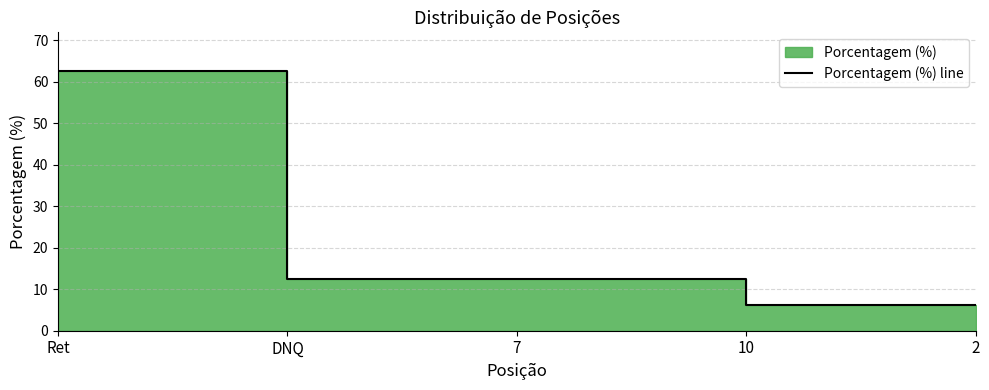

What is the label of the 2nd point from the left?

DNQ